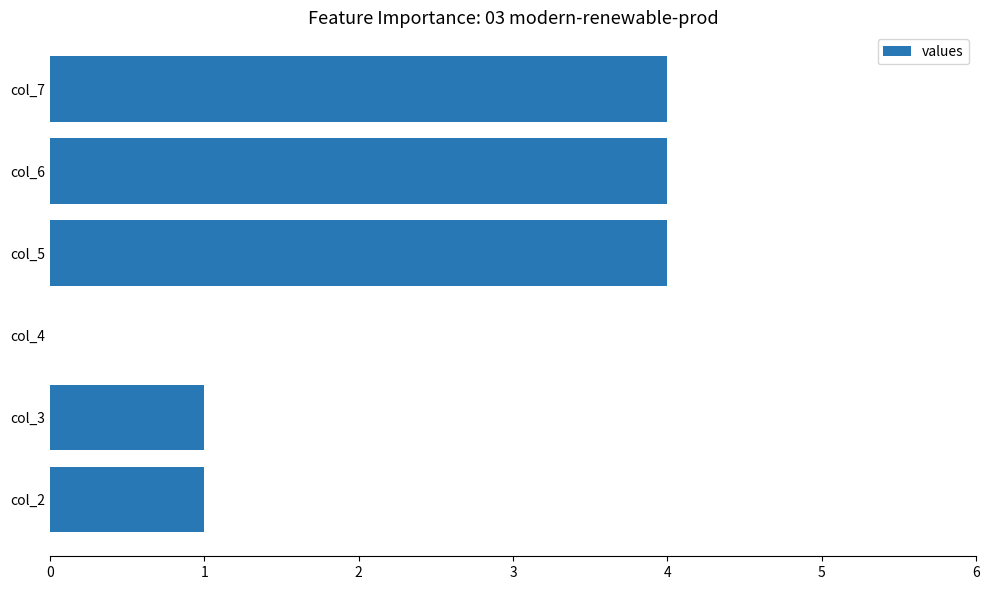

The chart shows a value of 6 at col_7. True or false?

False